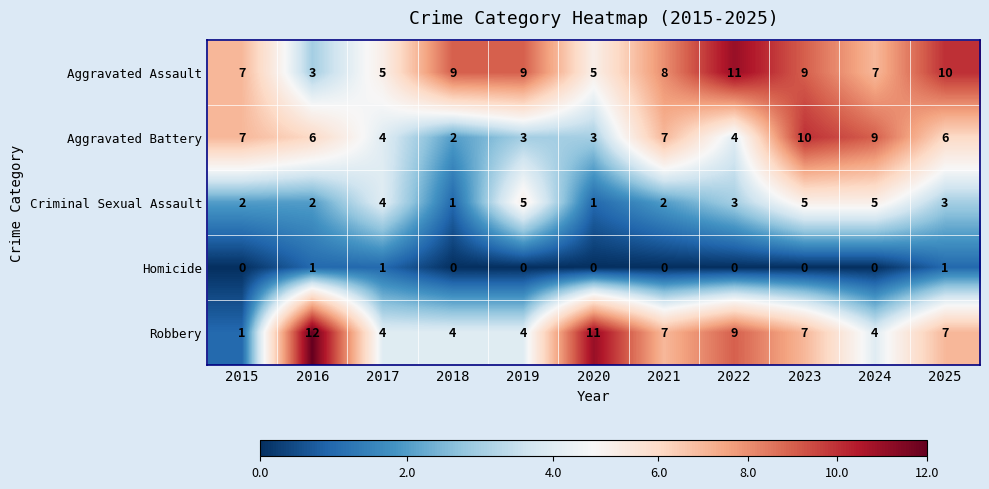

The Robbery series shows 1 at 2017. True or false?

False